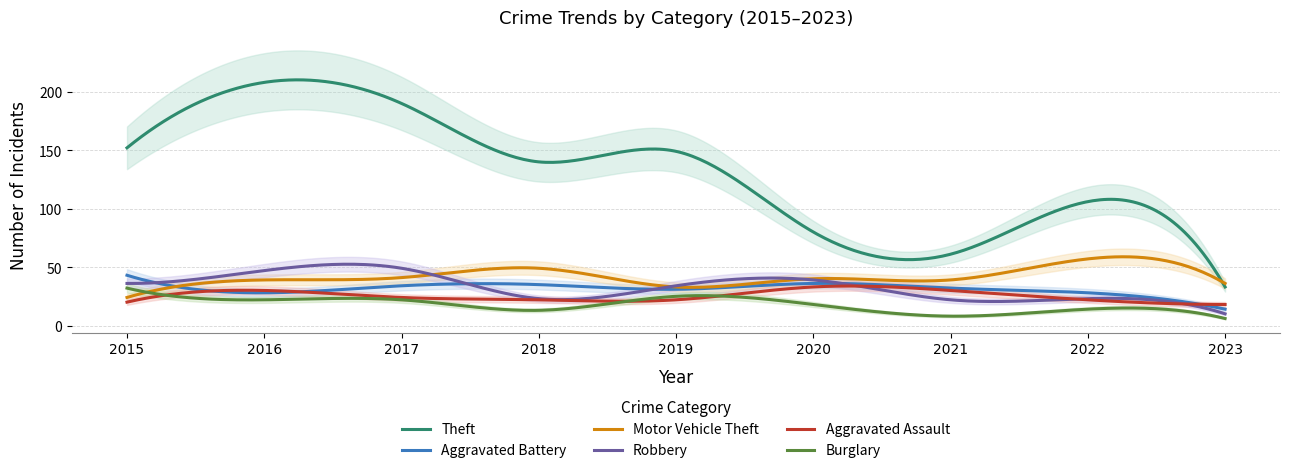

How many lines are shown in the chart?

6